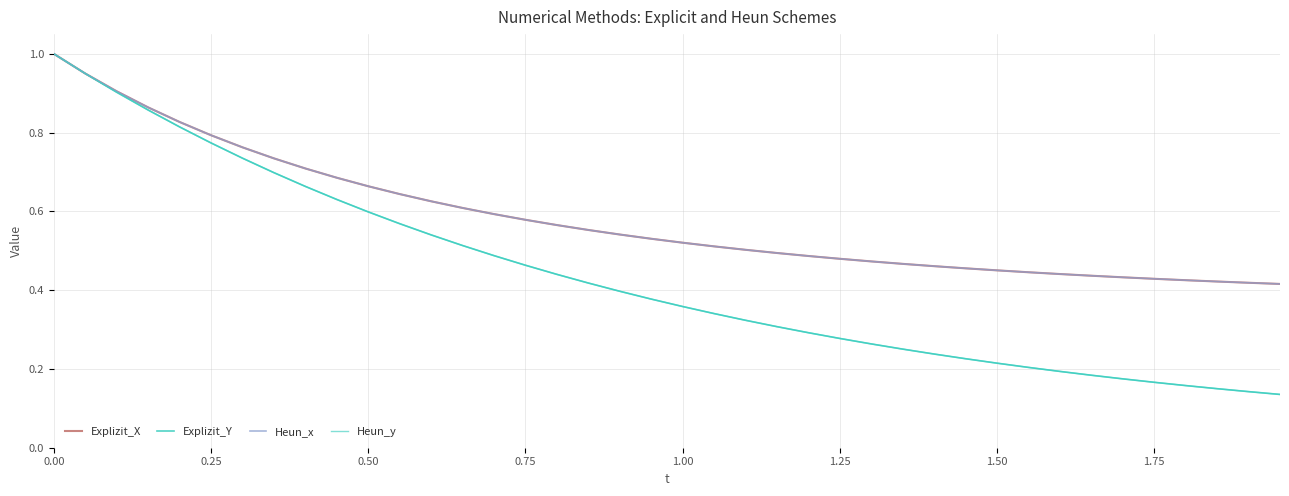

What is the minimum value shown in the chart?

0.1